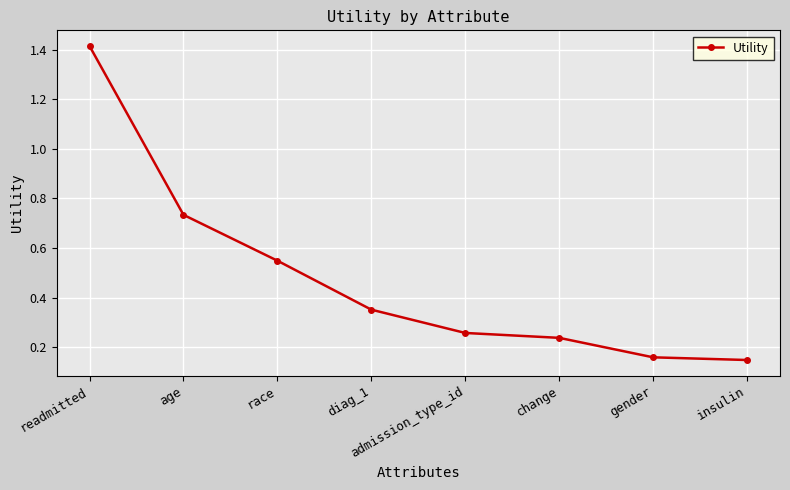

Between readmitted and change, which is larger?

readmitted